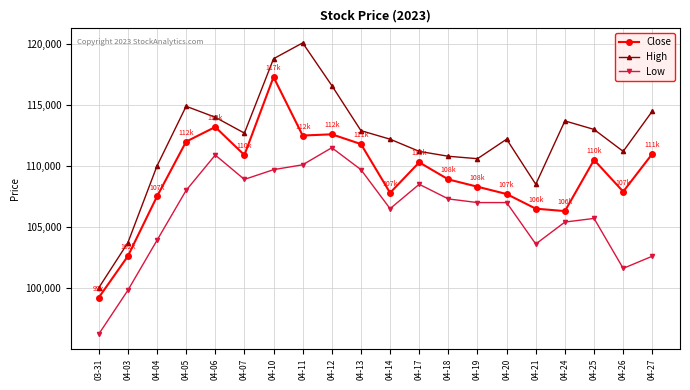

What is the label of the 14th point from the left?

04-19